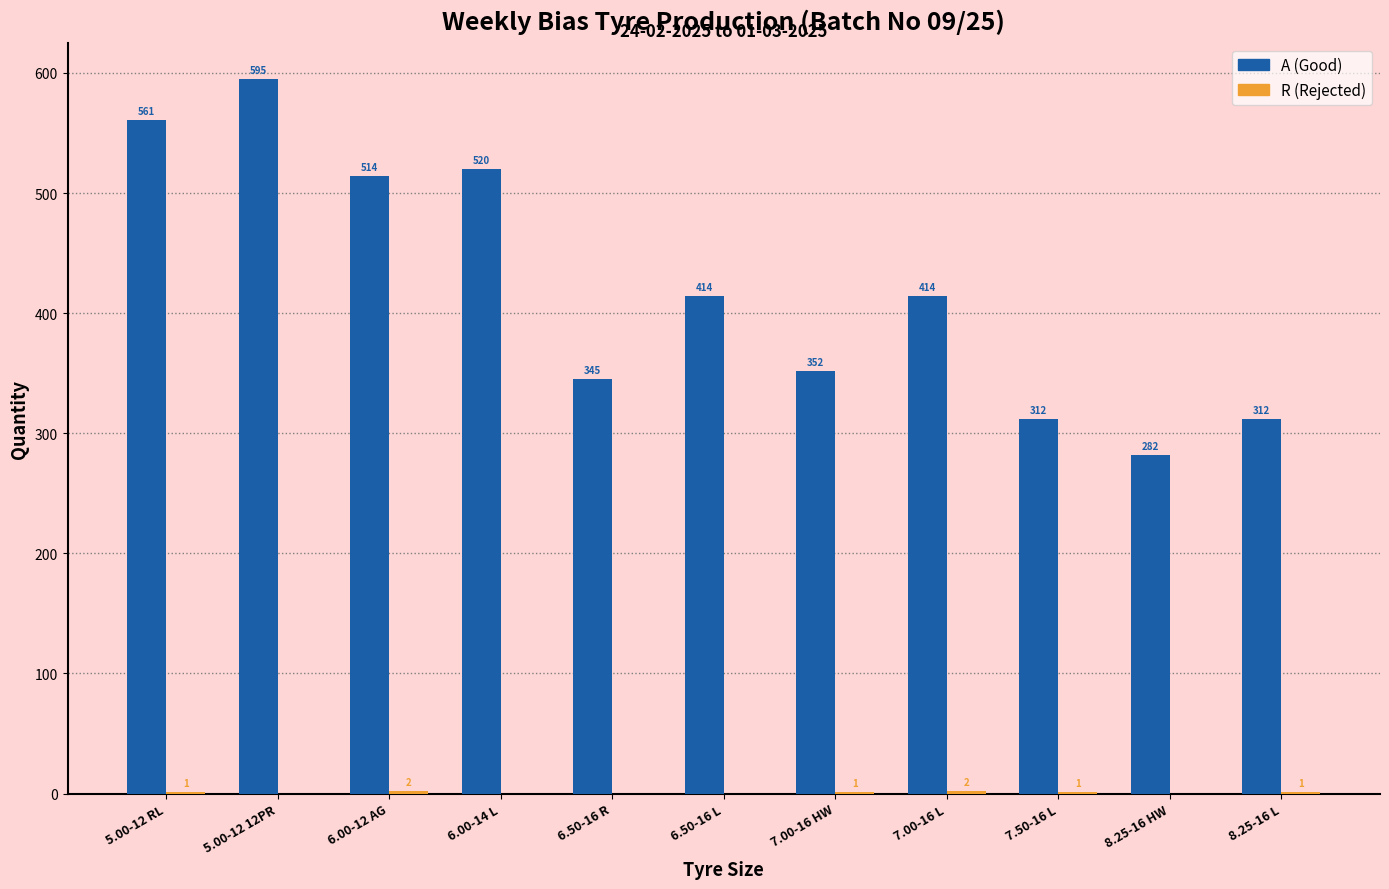

How many series are shown in this chart?

2